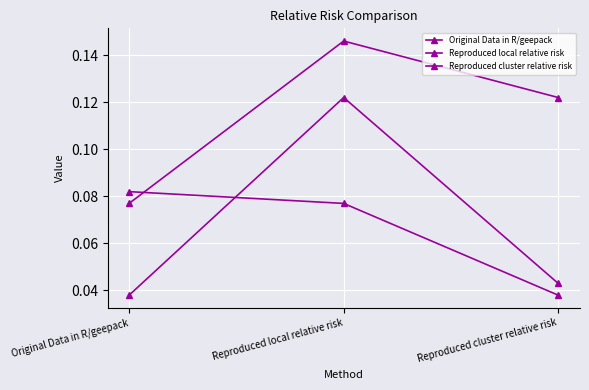

How many lines are shown in the chart?

3